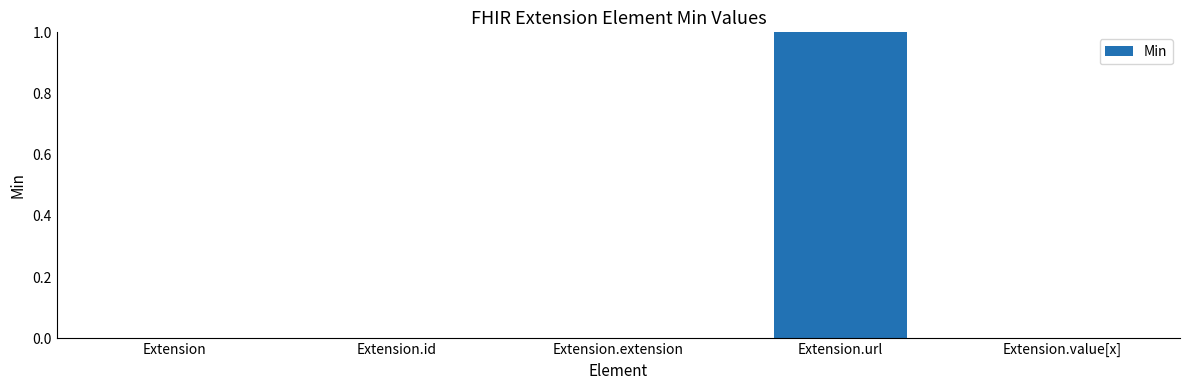

What is the sum of all values?

1